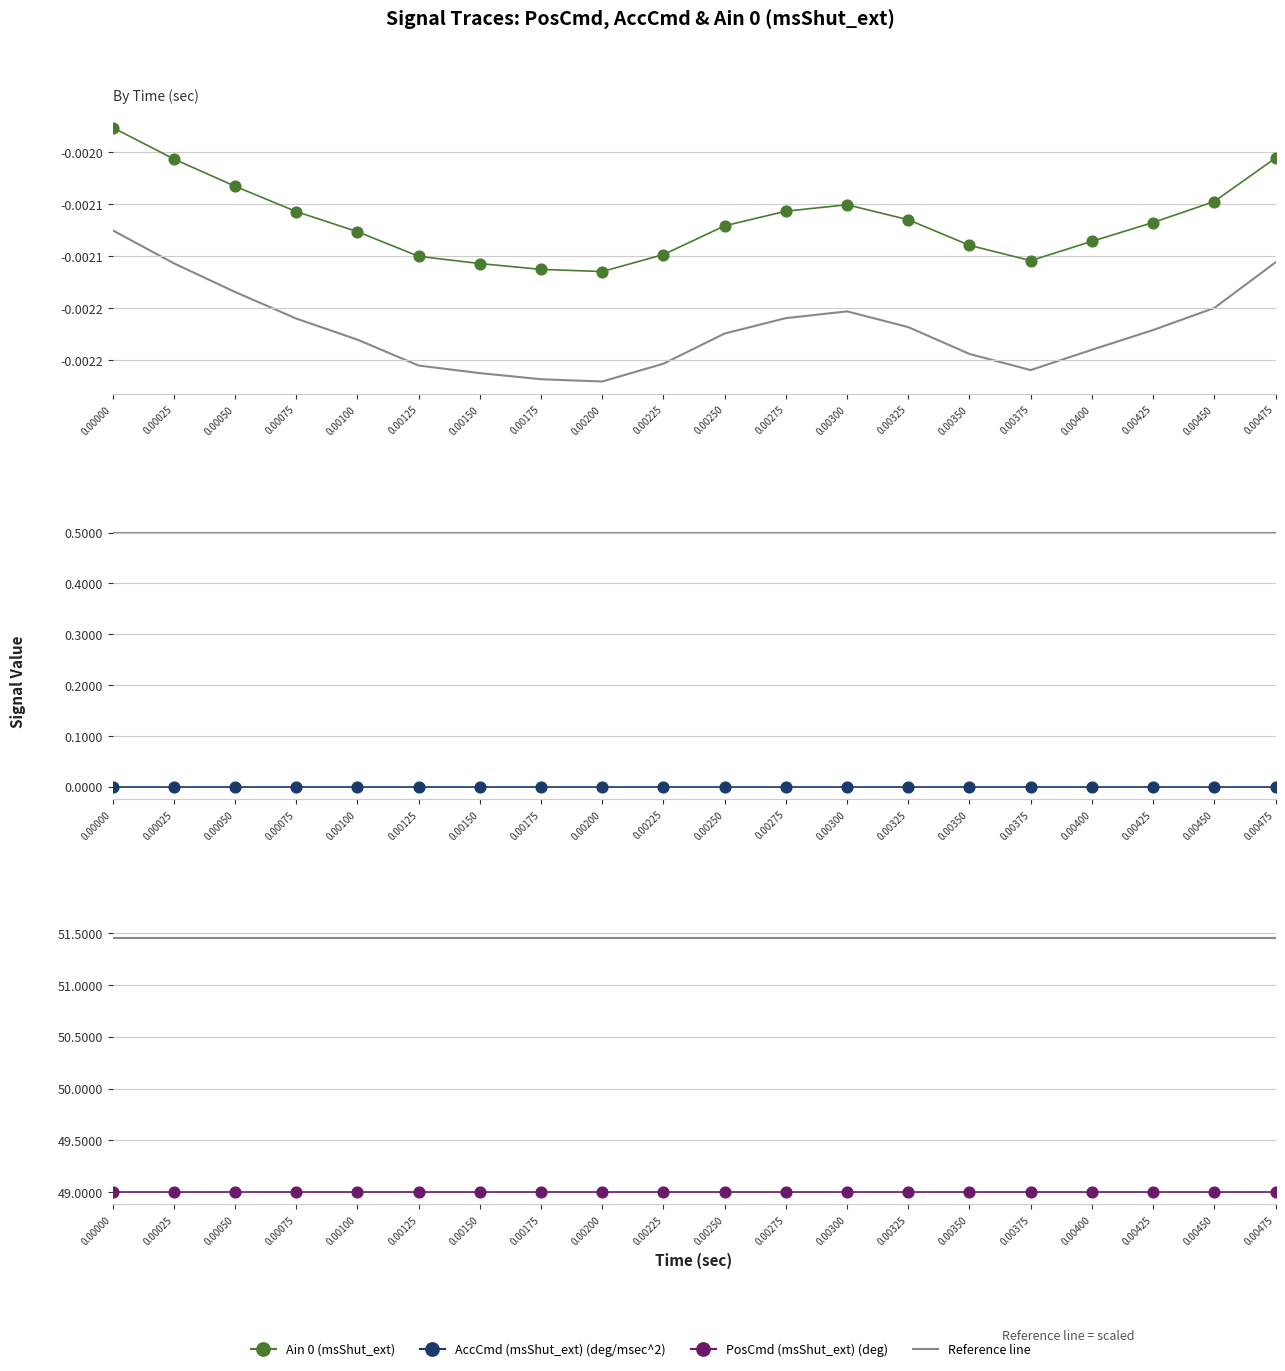

Which series contains the lowest Y value?

Ain 0 (msShut_ext)